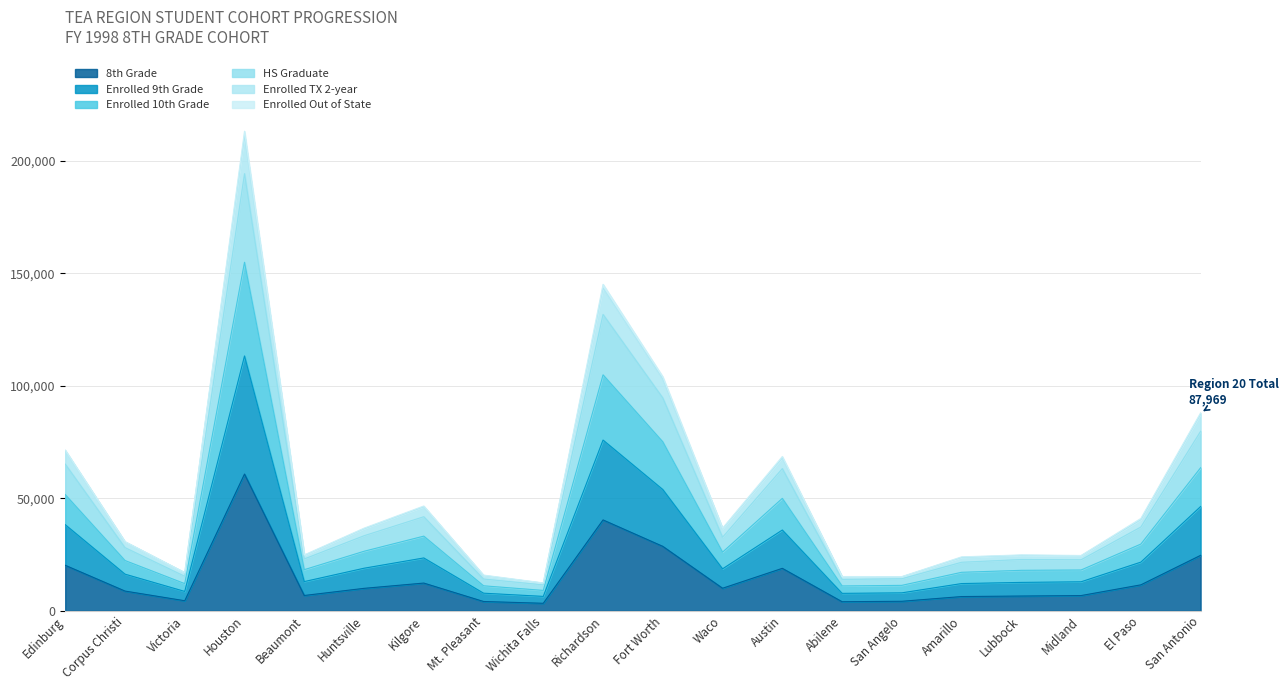

True or false: 8th Grade has a value of 27316 at Richardson.

False